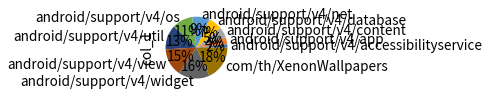

To the nearest percent, what is the difference between the largest and smallest slice percentages?

16%